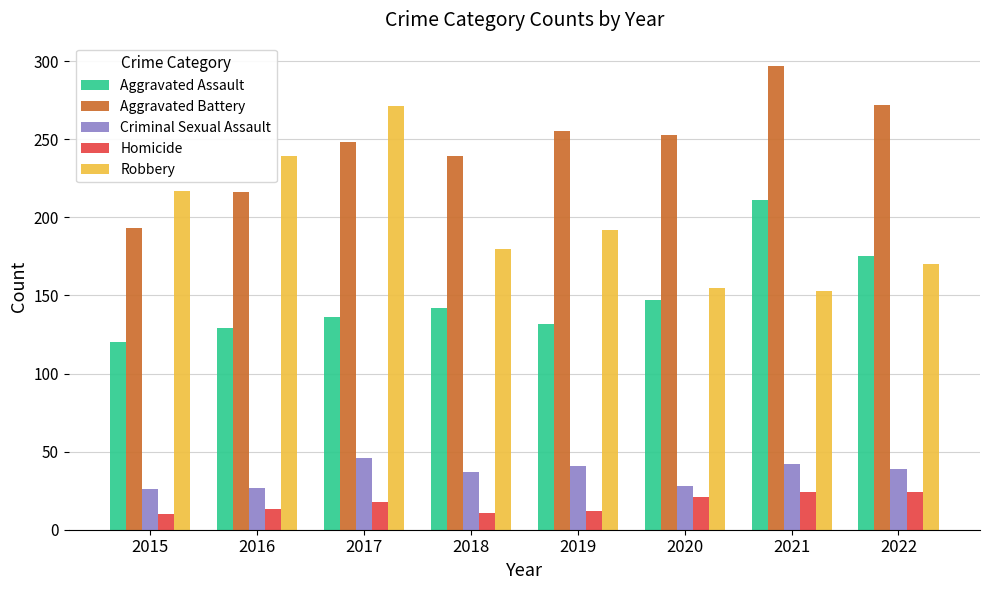

What is the difference between the second highest and minimum values in the Aggravated Assault series?

55